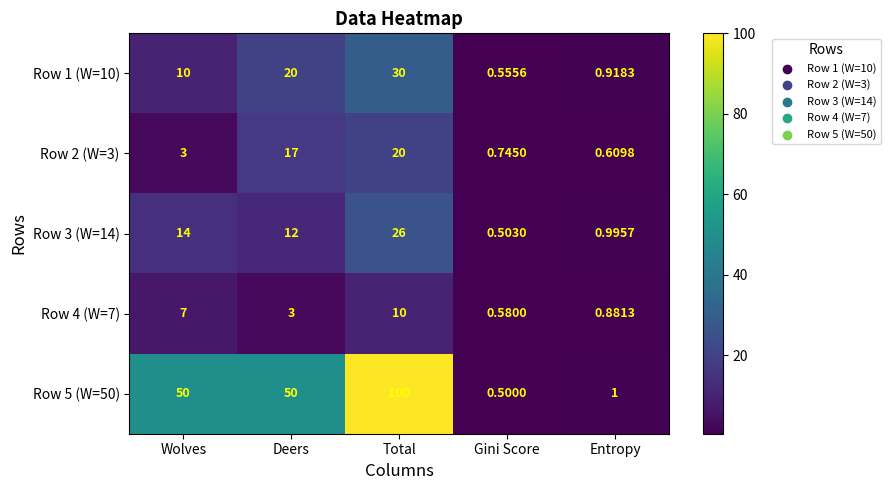

Is the value of Row 4 (W=7) at Total greater than the value of Row 2 (W=3) at Entropy?

Yes